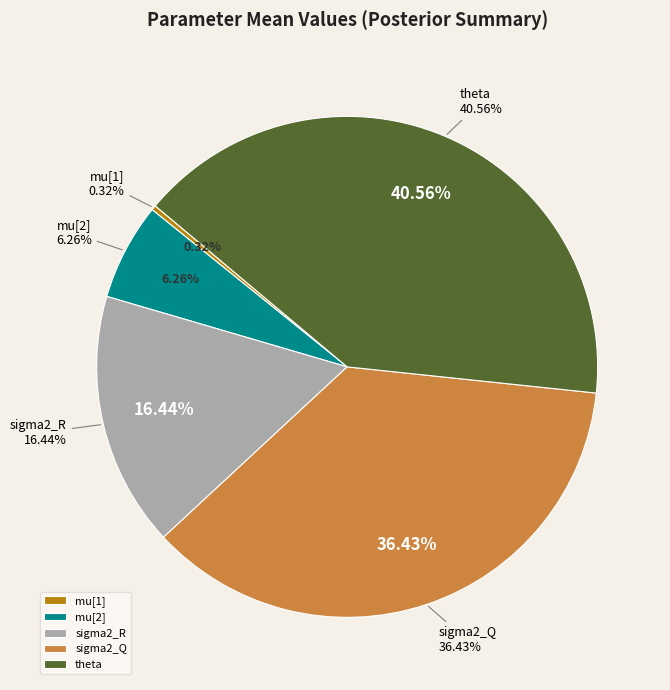

Is mu[2] the majority of the pie?

No